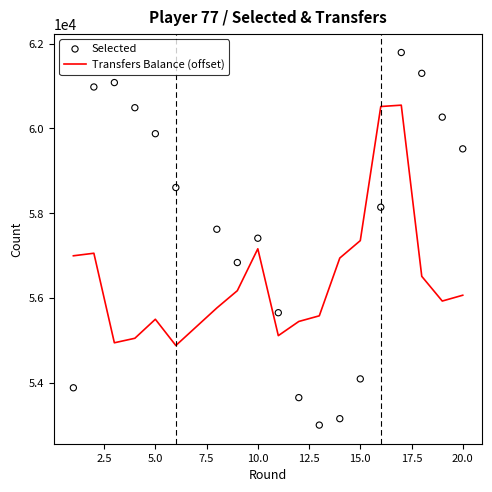

Which series reaches the maximum Y coordinate?

Selected